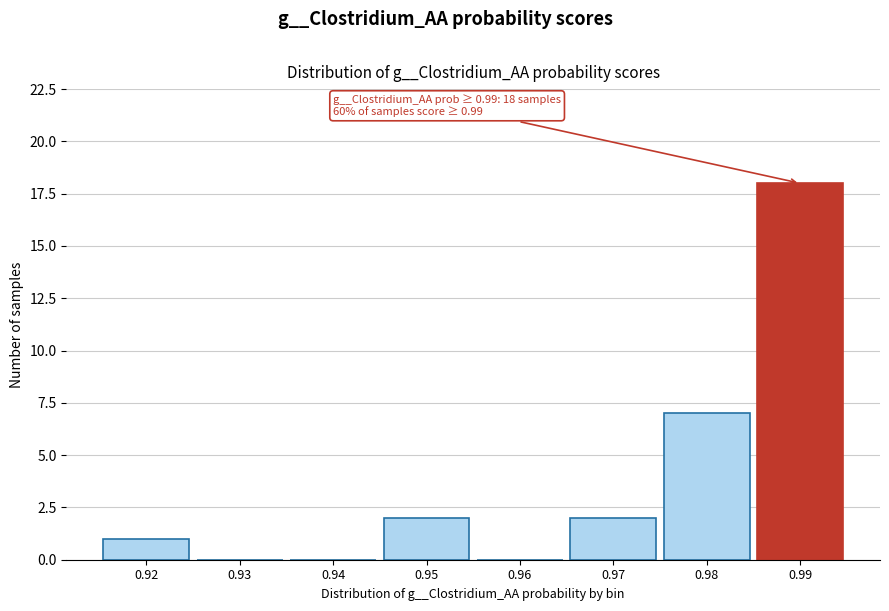

Reading left to right, extract all data points from this chart.

0.92=1	0.93=0	0.94=0	0.95=2	0.96=0	0.97=2	0.98=7	0.99=18